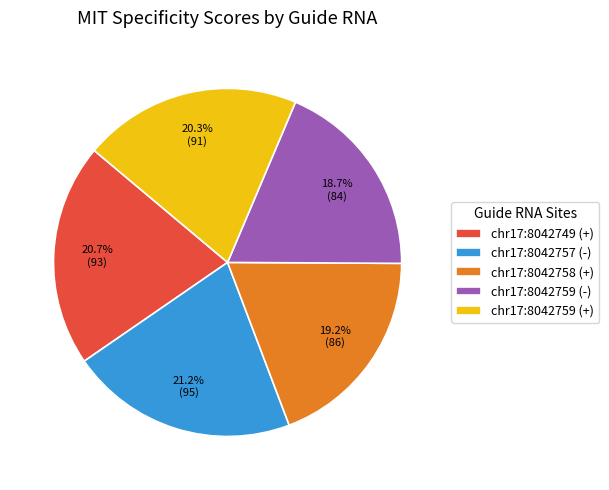

To the nearest percent, what is the difference between the chr17:8042759 (-) and chr17:8042757 (-) slice percentages?

2%